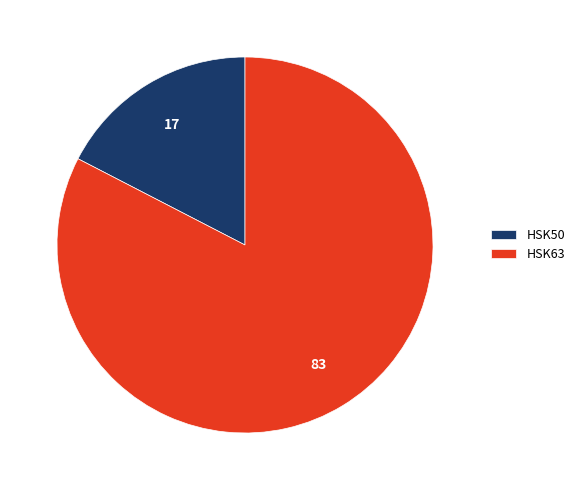

Combined, do HSK50 and HSK63 account for over 50%?

Yes